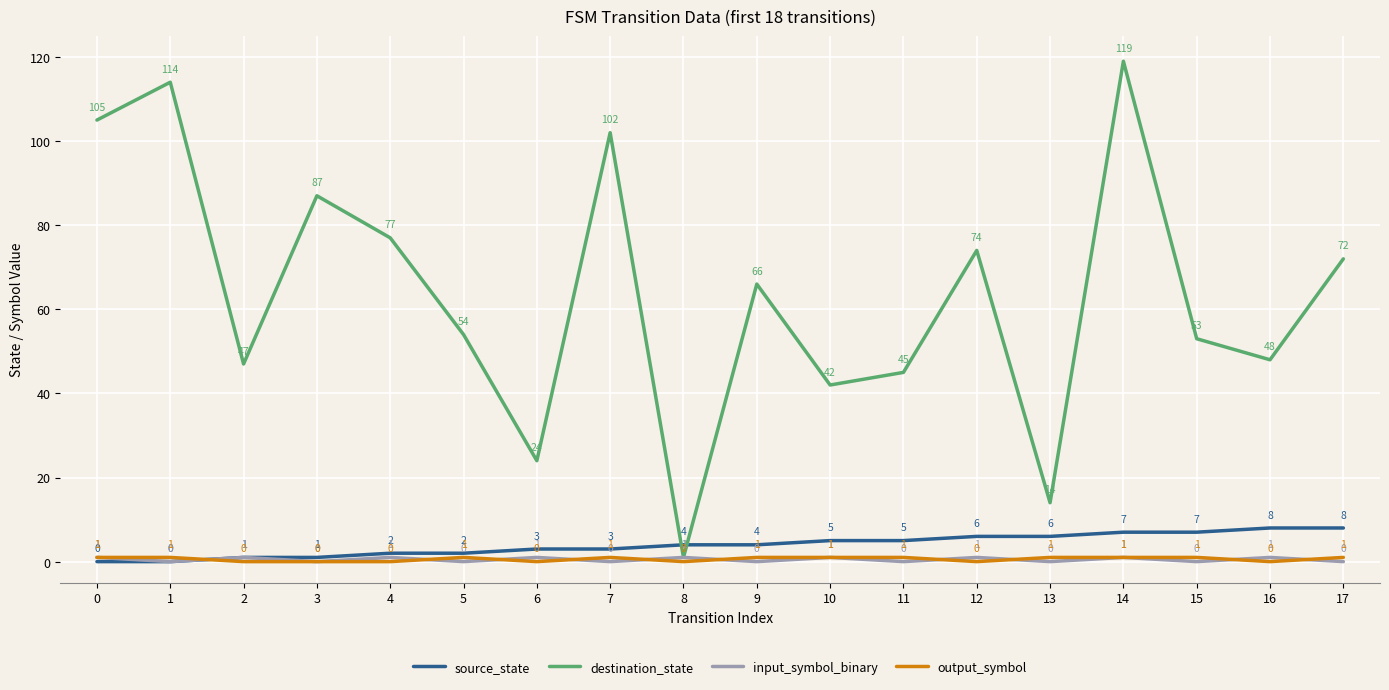

At 7, list the series in order from smallest to largest.

input_symbol_binary, output_symbol, source_state, destination_state